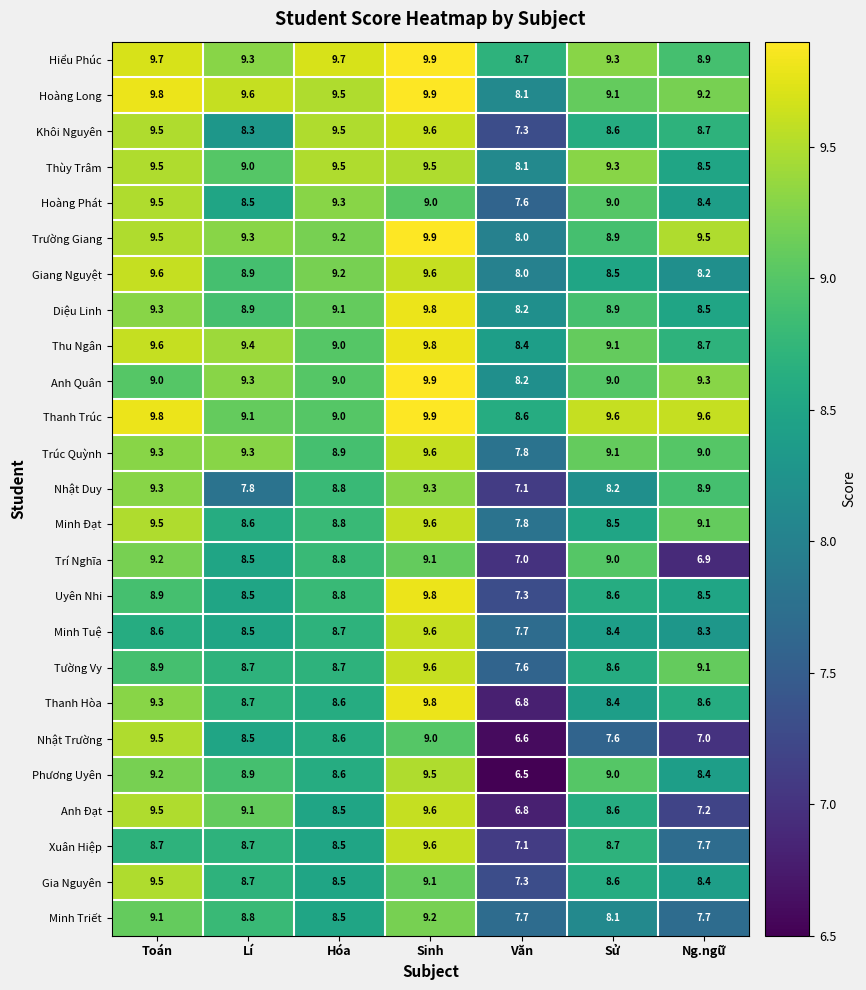

True or false: Diệu Linh has a value of 9.1 at Hóa.

True